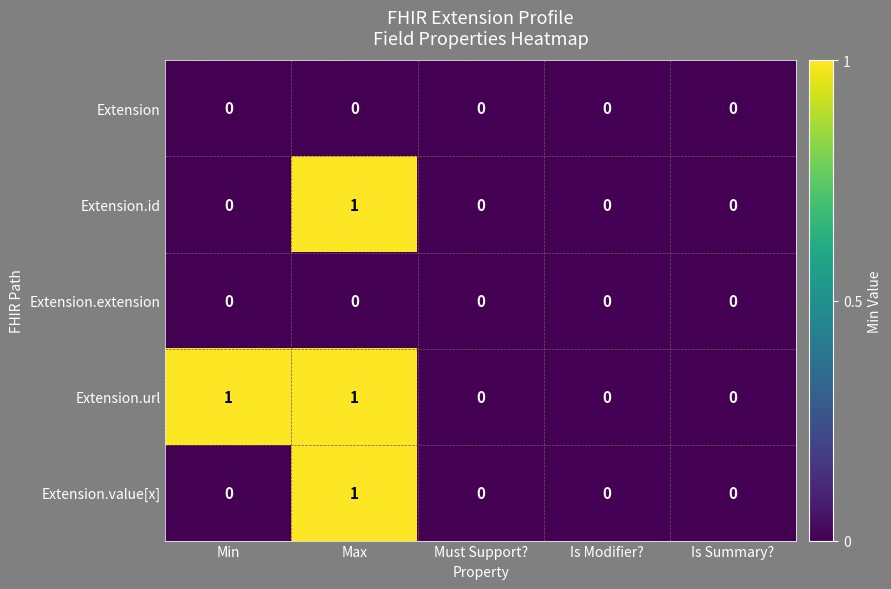

Count the Extension.value[x] values in the range 0 to 1.

5